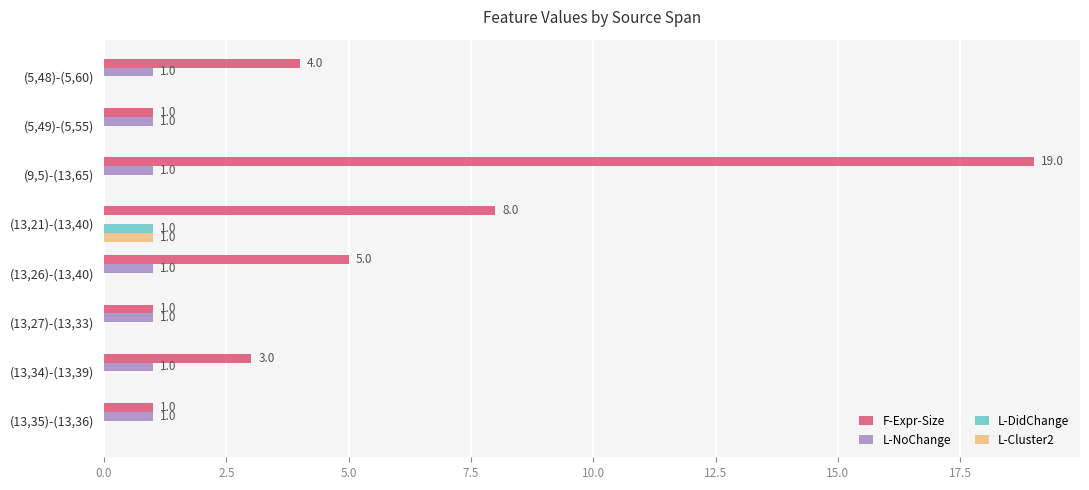

Which category has the highest value across all series?

(9,5)-(13,65)